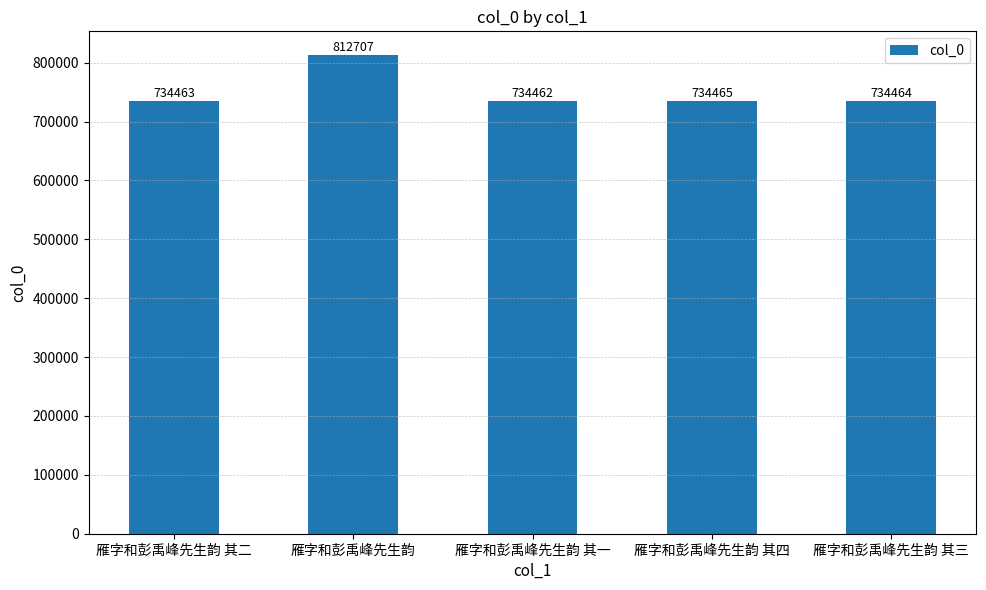

Rank the categories by value from highest to lowest.

雁字和彭禹峰先生韵, 雁字和彭禹峰先生韵 其四, 雁字和彭禹峰先生韵 其三, 雁字和彭禹峰先生韵 其二, 雁字和彭禹峰先生韵 其一